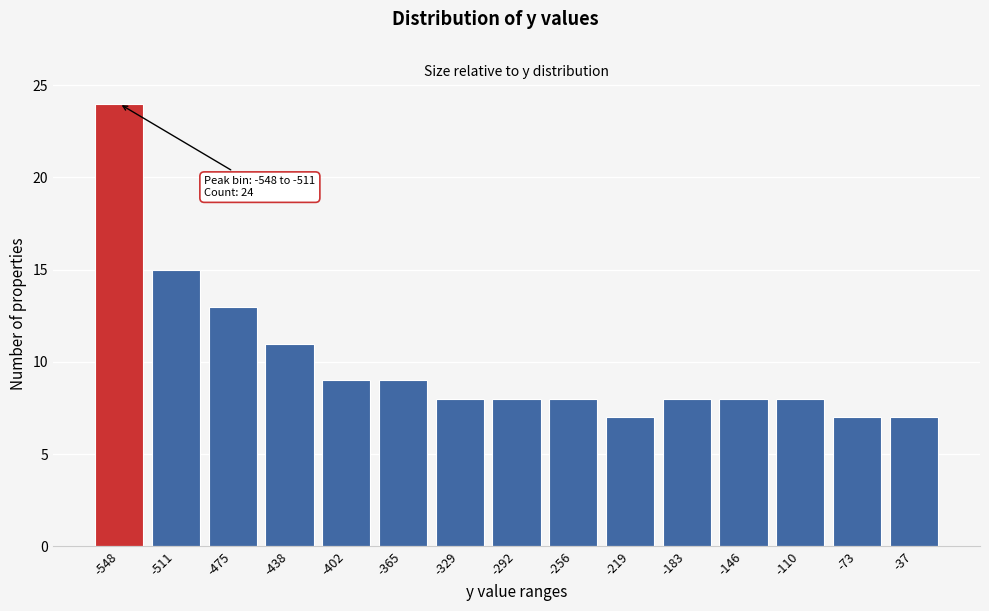

Reading left to right, transcribe all the data shown in this chart.

-548=24	-511=15	-475=13	-438=11	-402=9	-365=9	-329=8	-292=8	-256=8	-219=7	-183=8	-146=8	-110=8	-73=7	-37=7